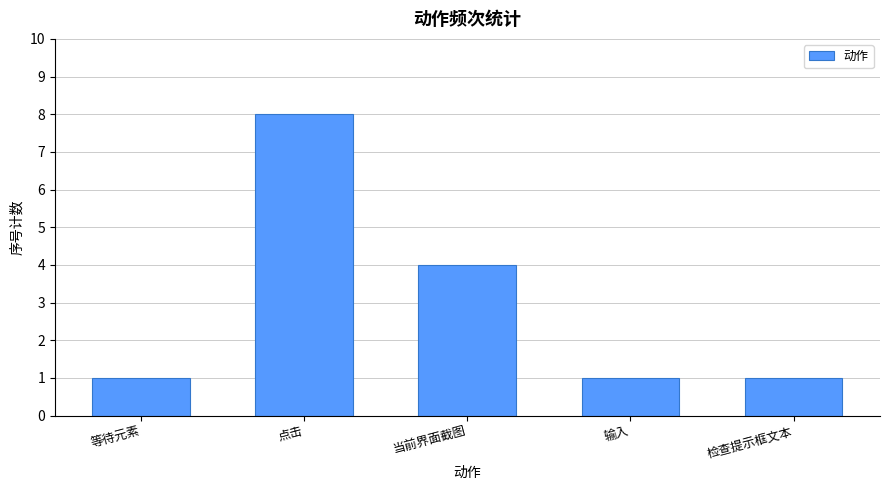

Reading right to left, list all the values displayed in this chart.

1	1	4	8	1